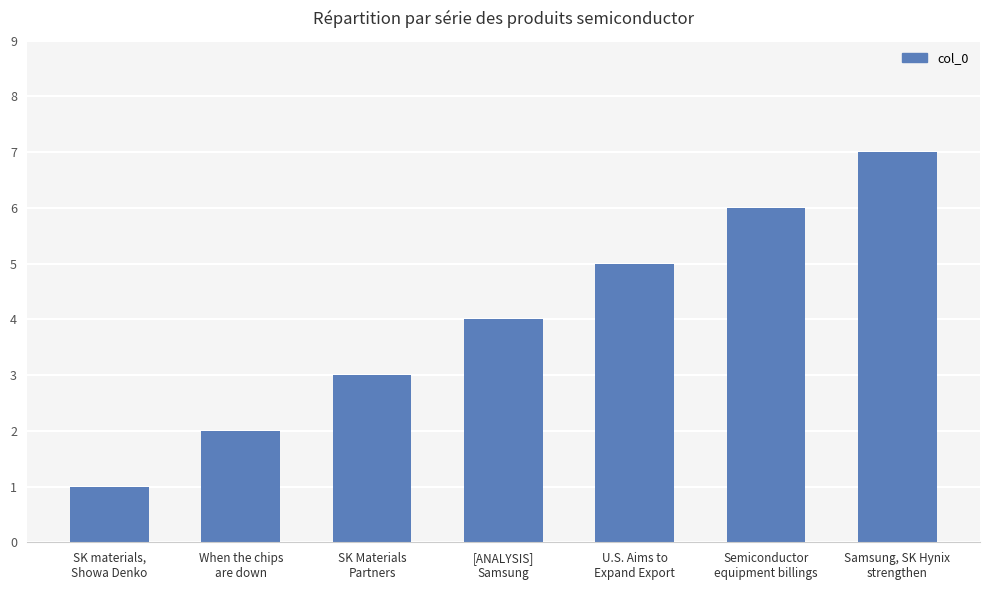

List the labels in order of value, largest first.

Samsung, SK Hynix
strengthen, Semiconductor
equipment billings, U.S. Aims to
Expand Export, [ANALYSIS]
Samsung, SK Materials
Partners, When the chips
are down, SK materials,
Showa Denko